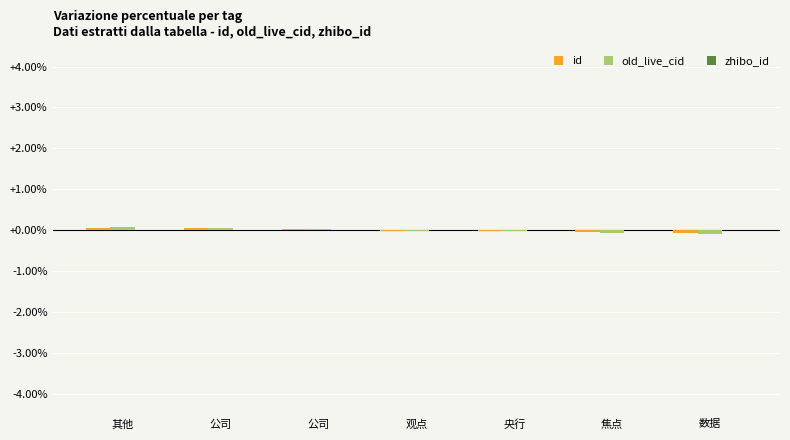

The old_live_cid series shows -0.1 at 数据. True or false?

False